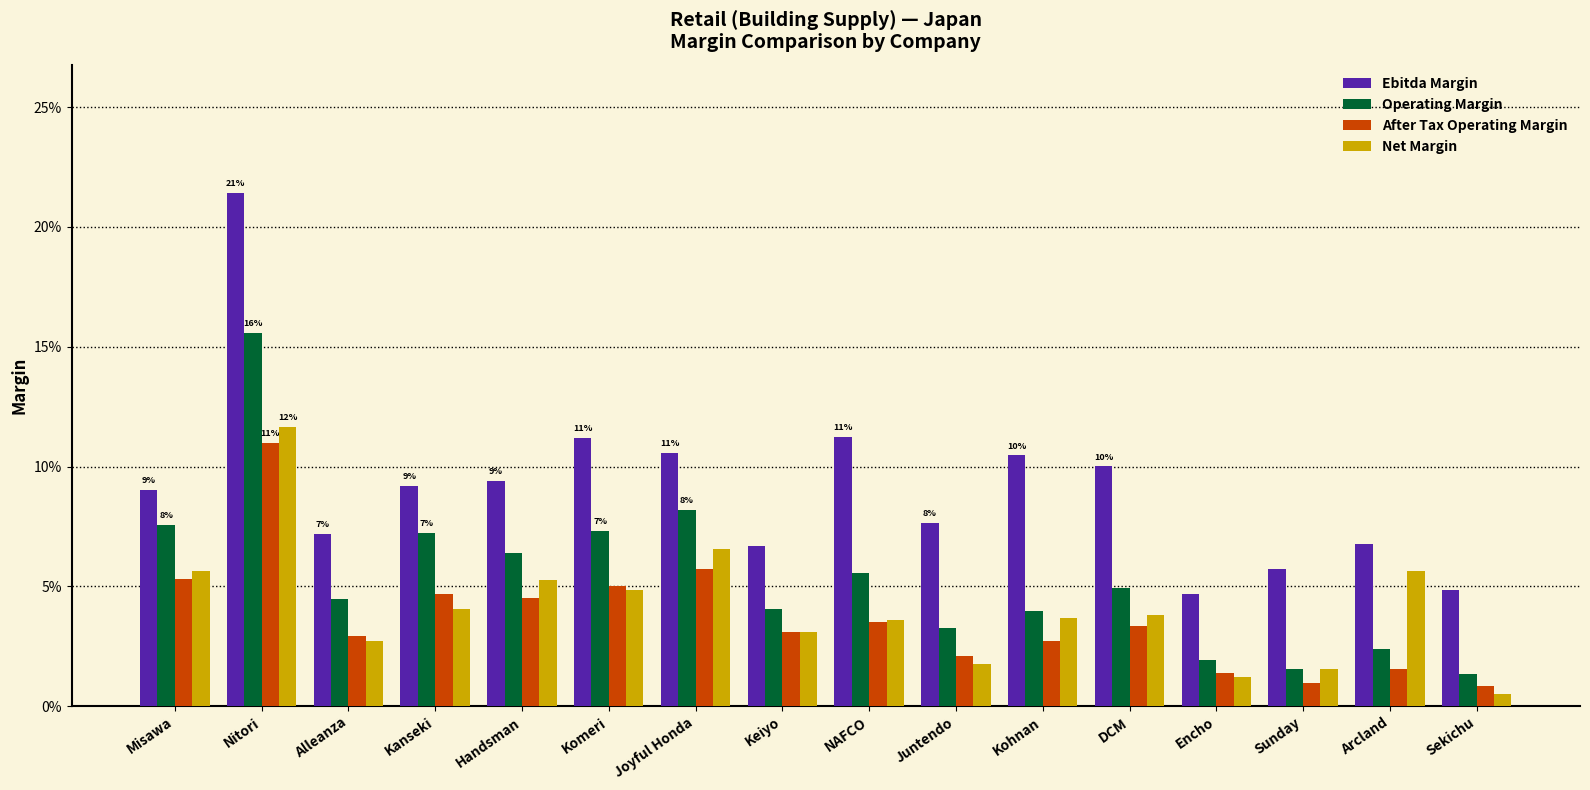

Is it true that Ebitda Margin equals 0.0 at Encho?

False